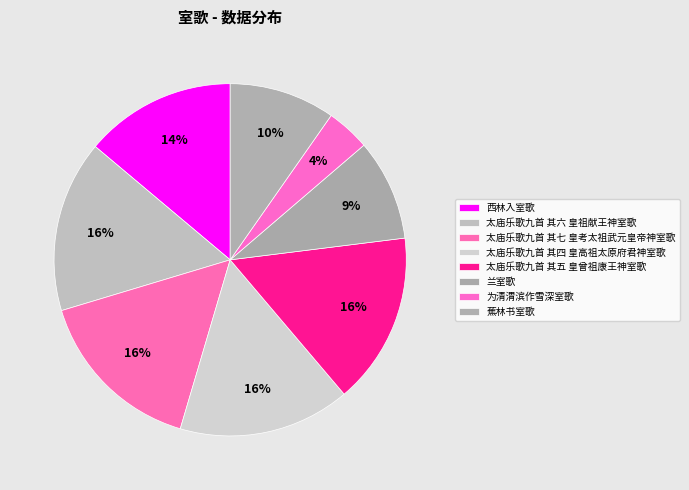

Approximately how many times larger is the value at 太庙乐歌九首 其七 皇考太祖武元皇帝神室歌 compared to 为清渭滨作雪深室歌?

3.9